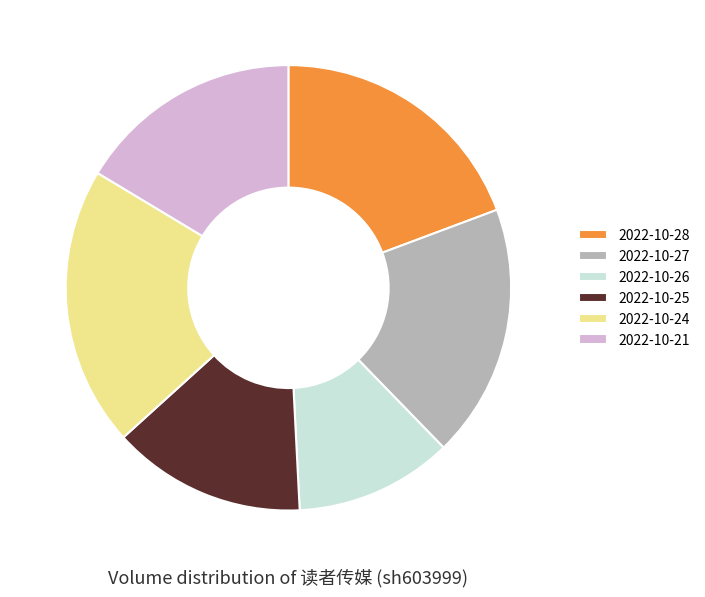

Which category has the smallest portion of the pie?

2022-10-26